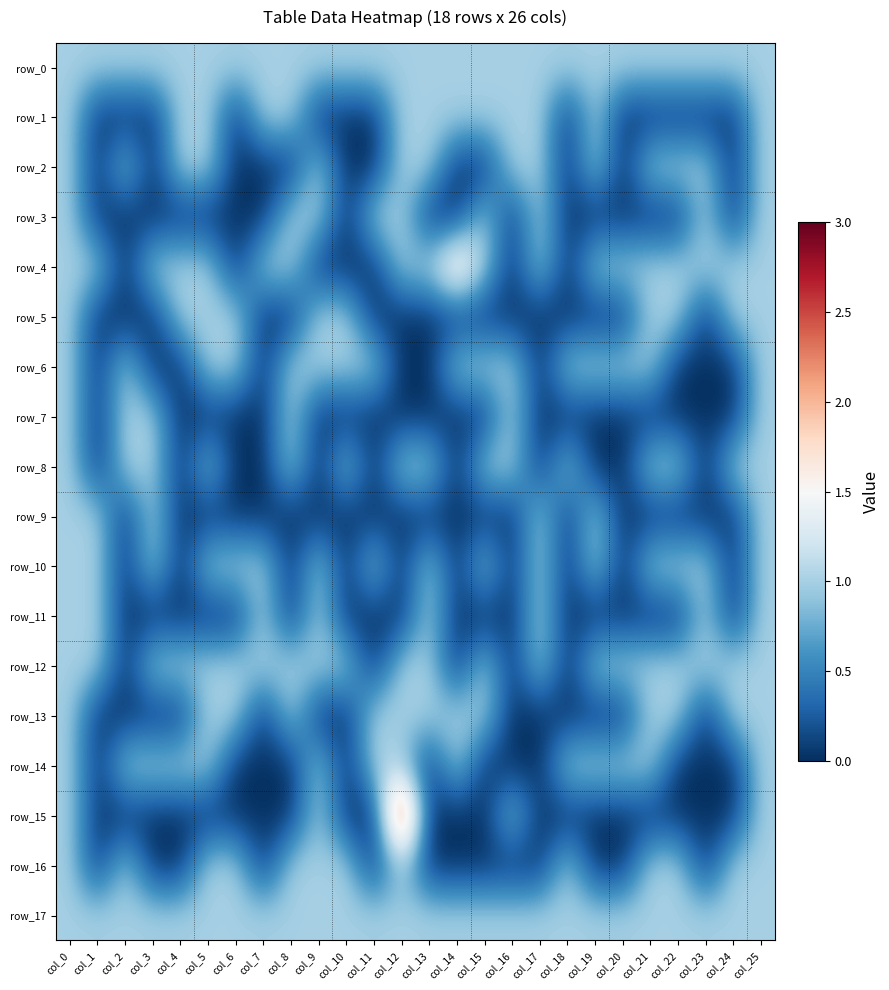

What is the total value across all series at col_19?

10